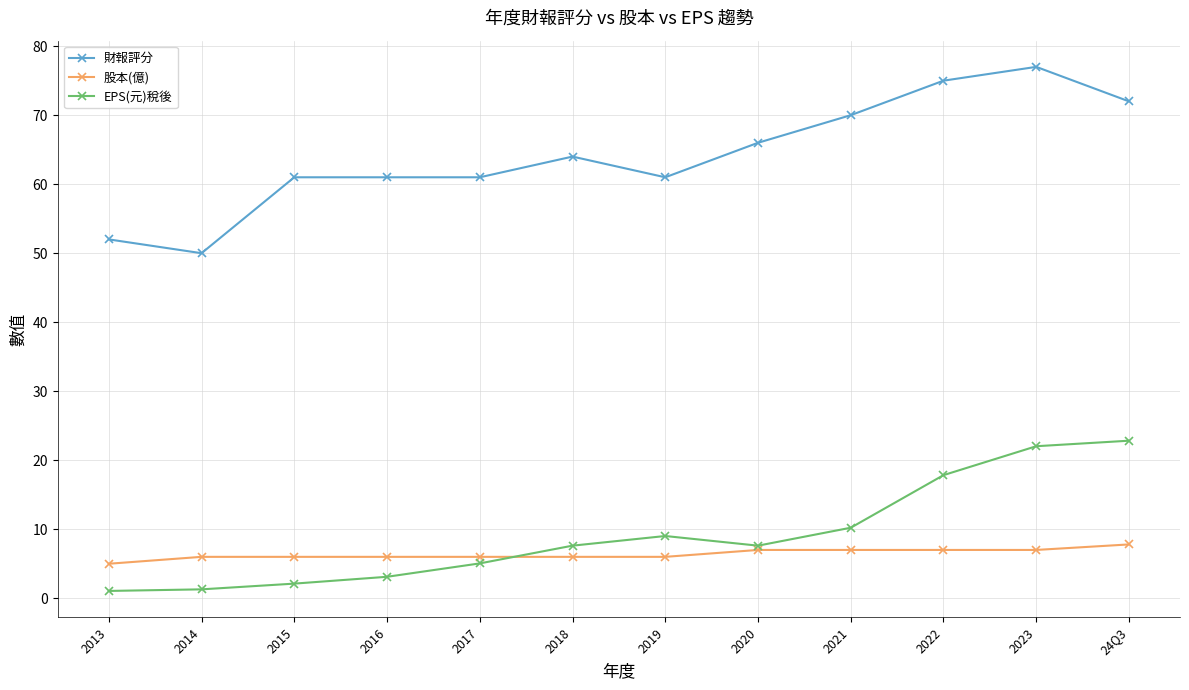

What is the lowest value of the 股本(億) series?

5.0